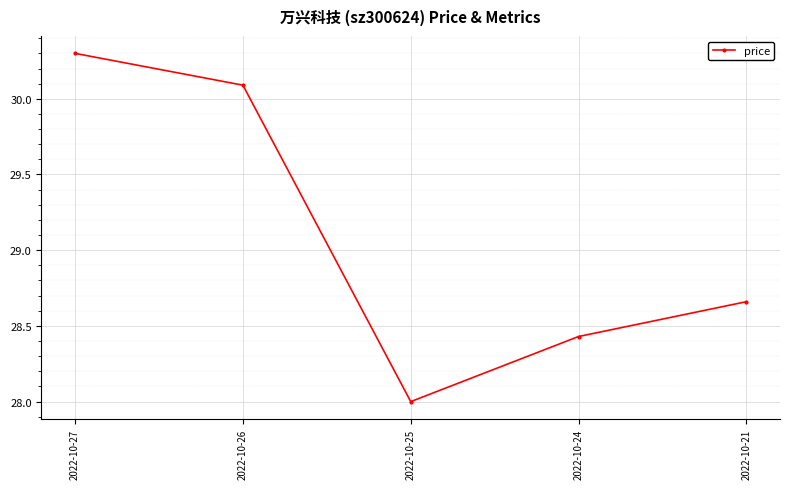

Rank the categories by value from lowest to highest.

2022-10-25, 2022-10-24, 2022-10-21, 2022-10-26, 2022-10-27